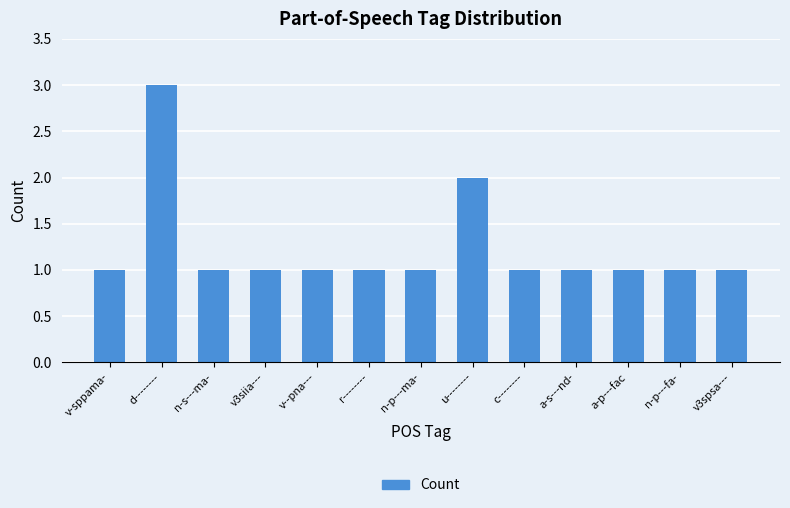

What is the sum of all values?

16